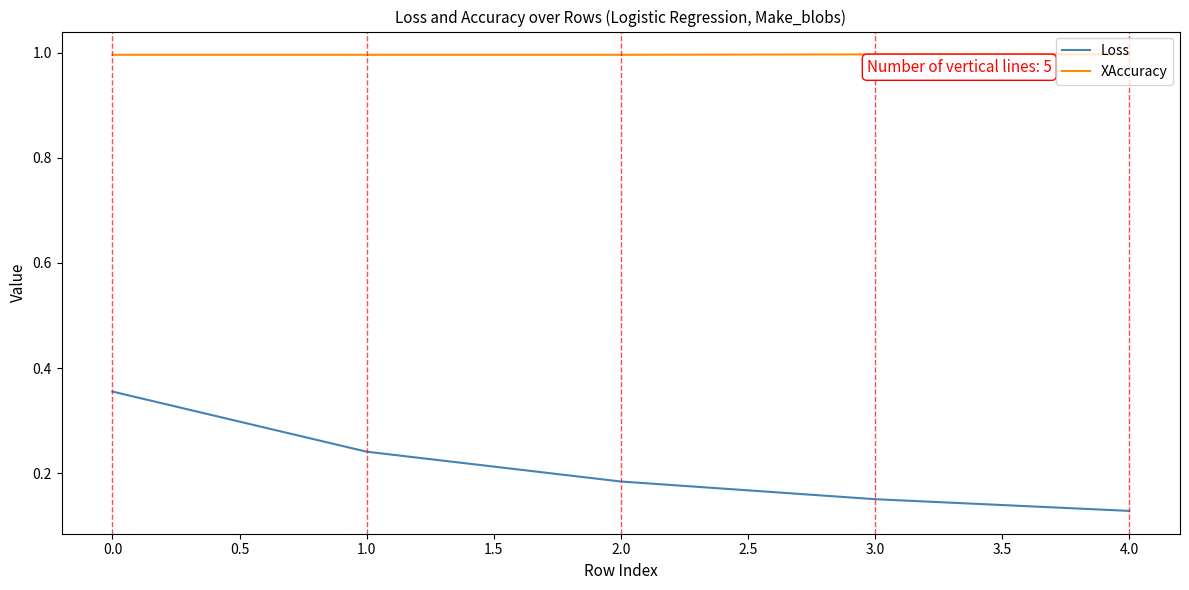

The value of Loss at 0.0 is 0.2. True or false?

False